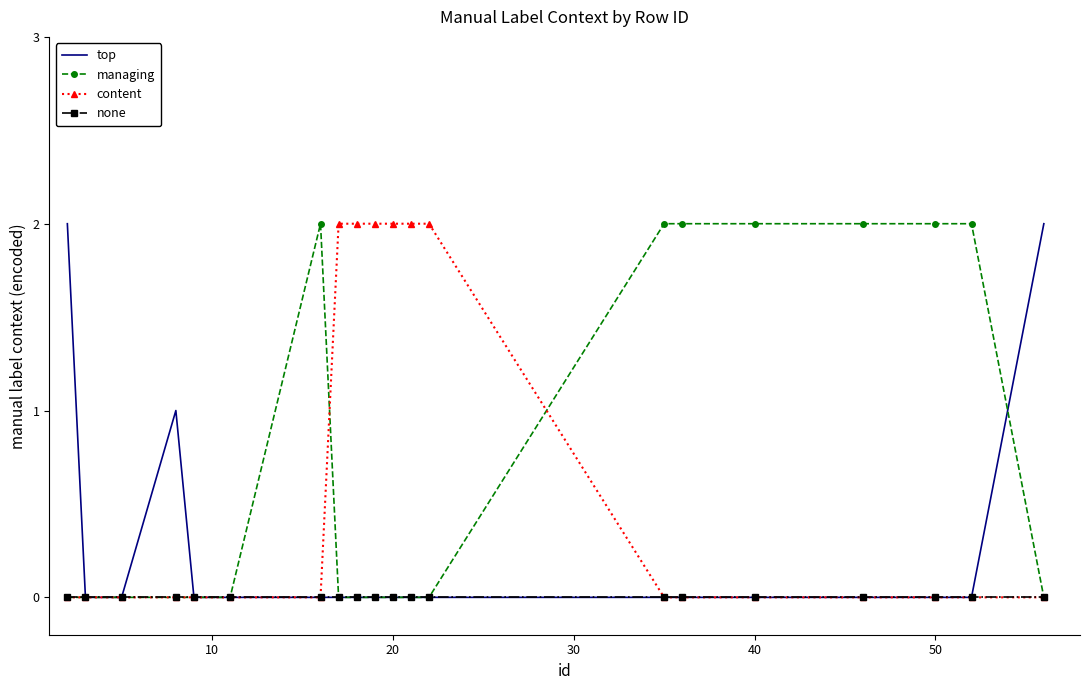

How many series are shown in this chart?

4